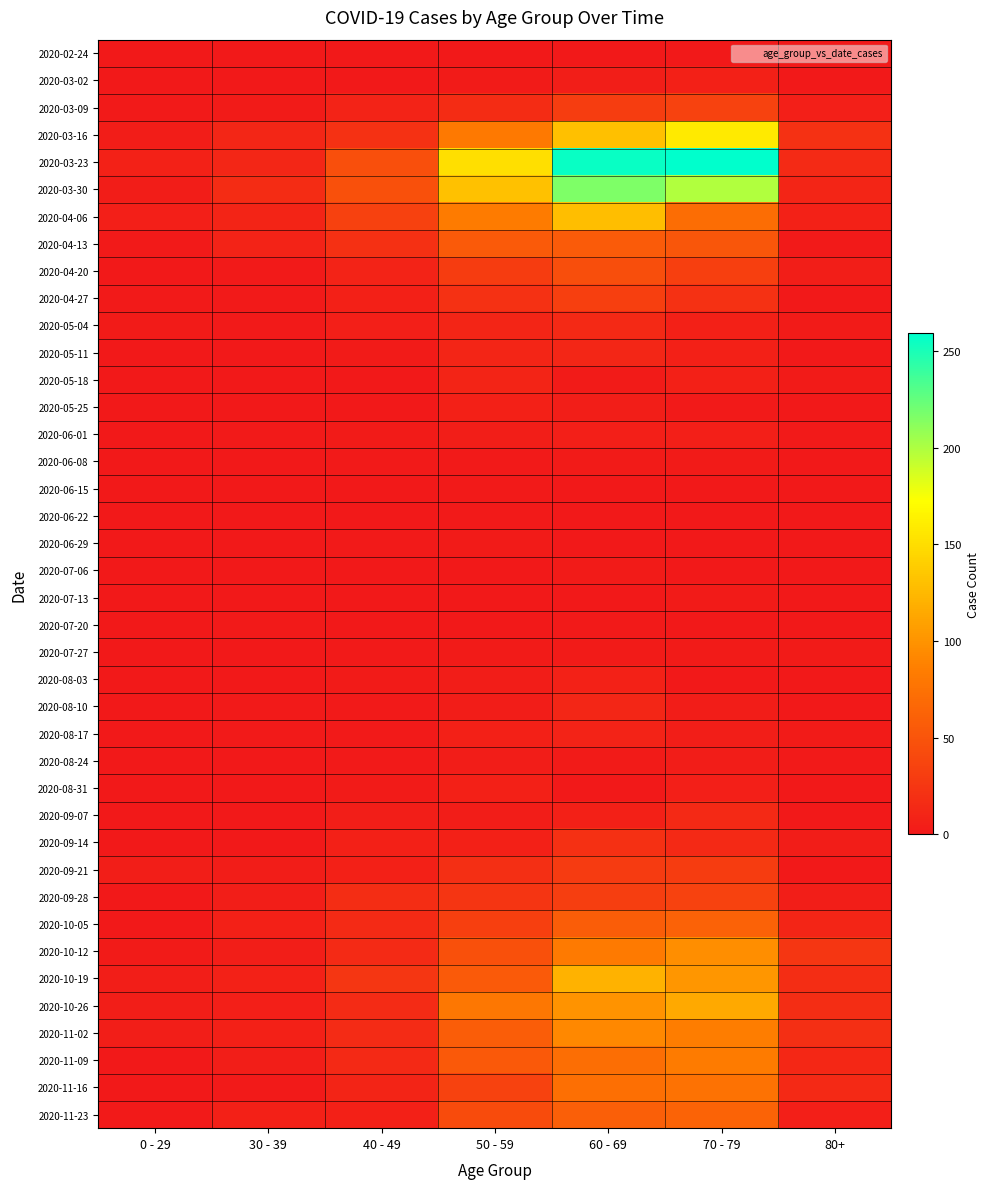

Which series changed the most between 30 - 39 and 60 - 69?

2020-03-23